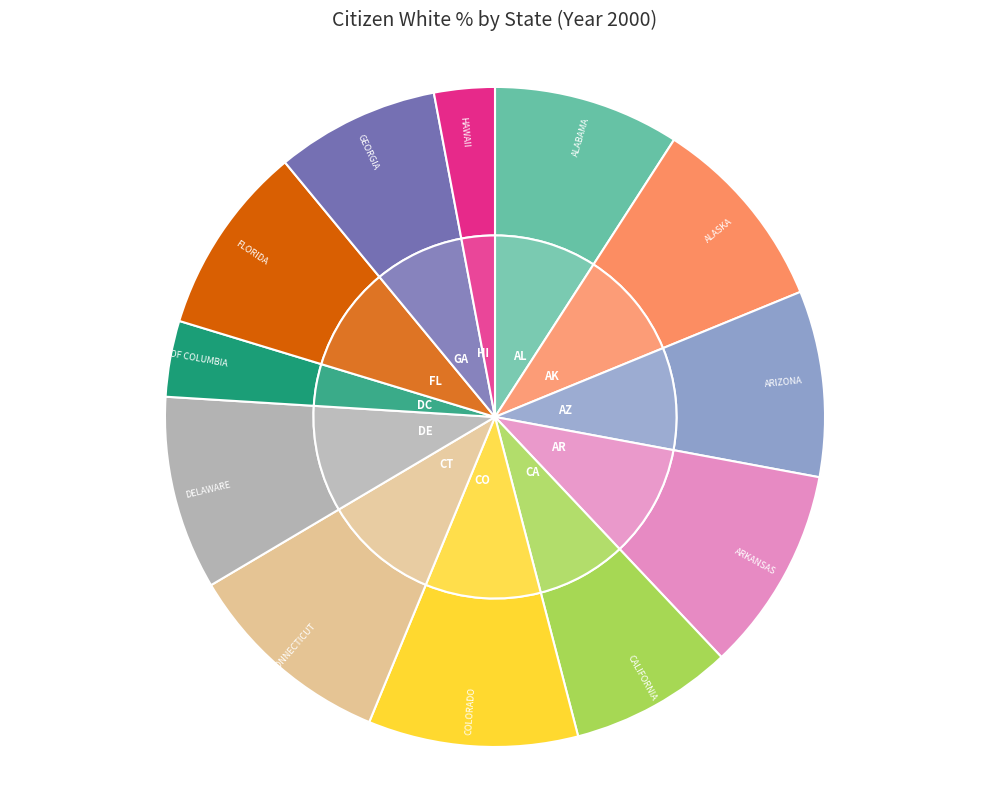

What percentage is the DELAWARE slice, to the nearest percent?

9%